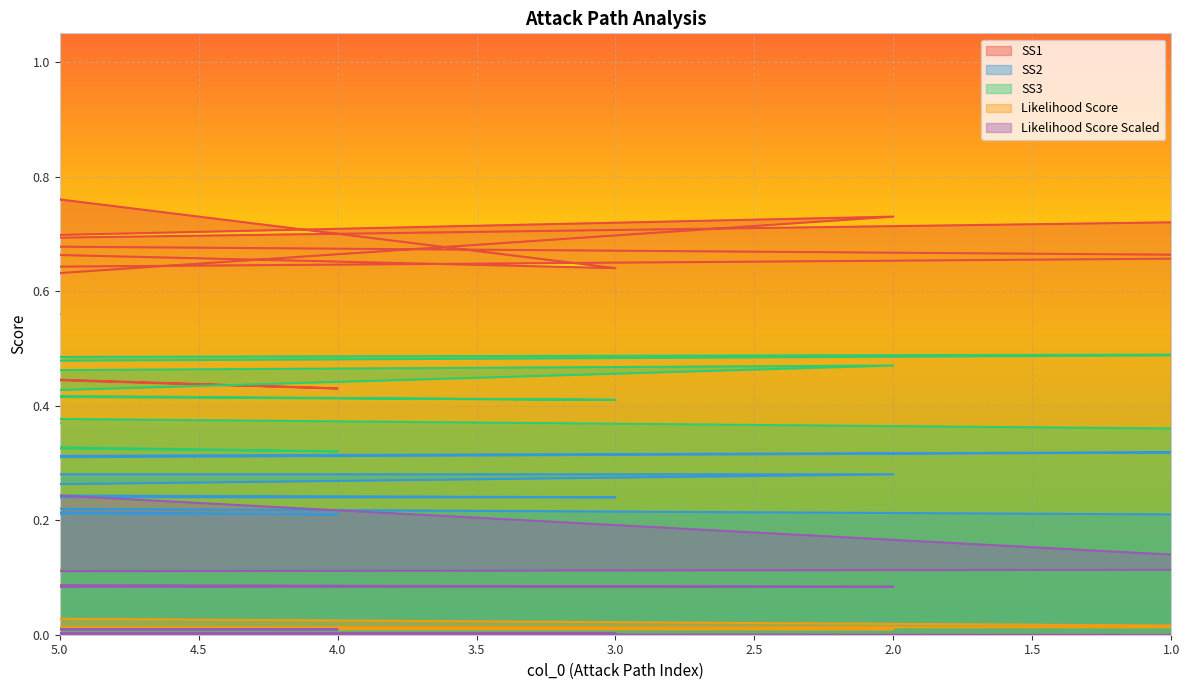

Is the value of Likelihood Score Scaled at 25 greater than the value of Likelihood Score at 10?

No